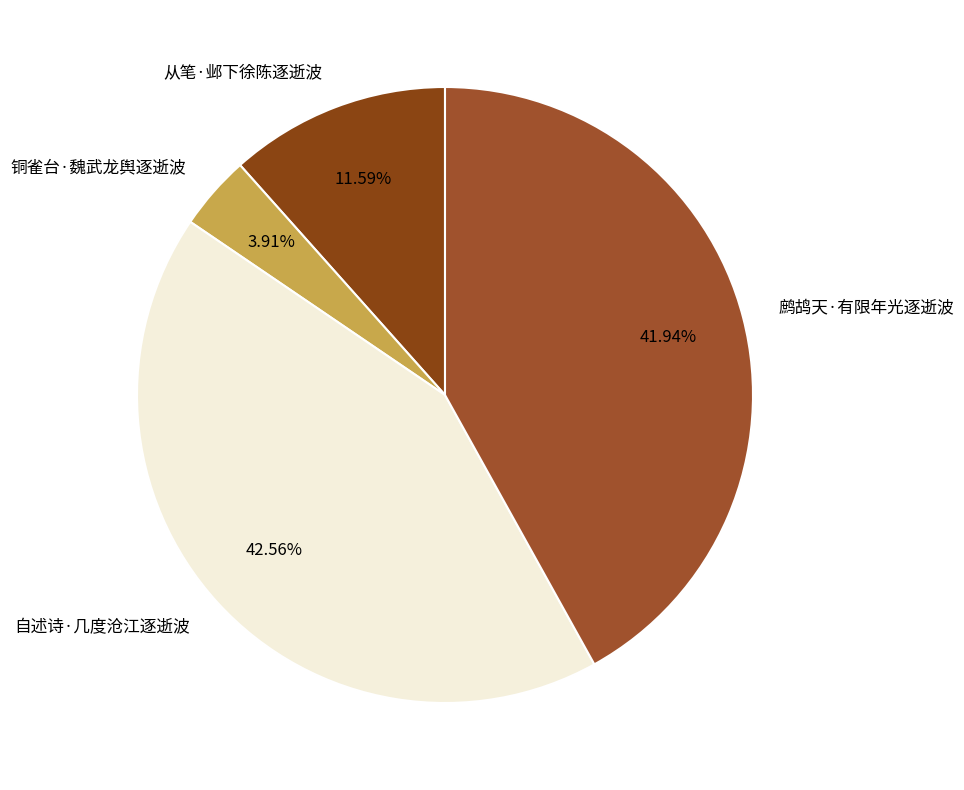

Rank the categories by value from highest to lowest.

自述诗·几度沧江逐逝波, 鹧鸪天·有限年光逐逝波, 从笔·邺下徐陈逐逝波, 铜雀台·魏武龙舆逐逝波